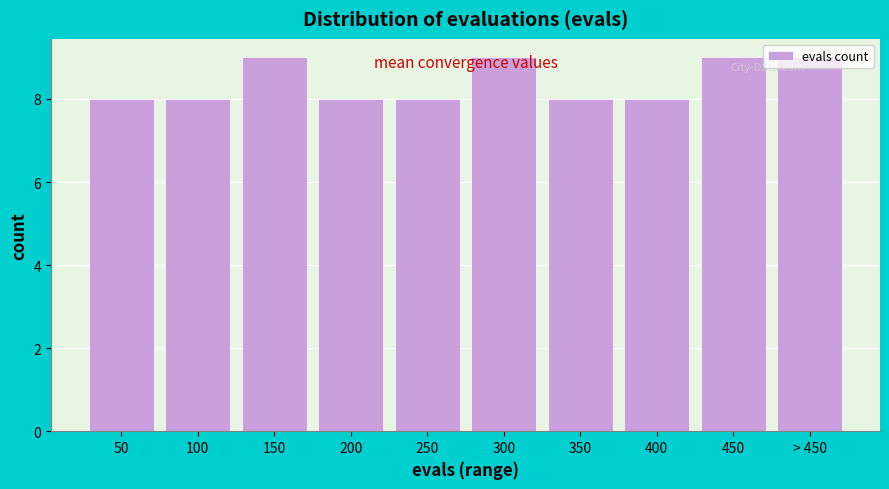

What is the label of the 6th bar from the right?

250